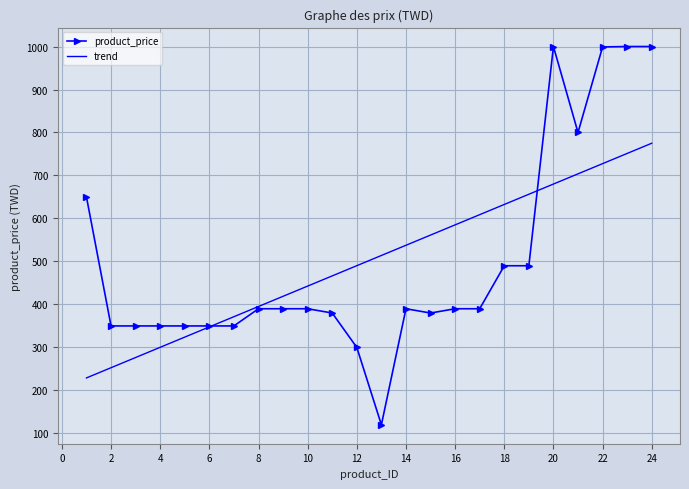

What is the maximum value for product_price?

1000.0